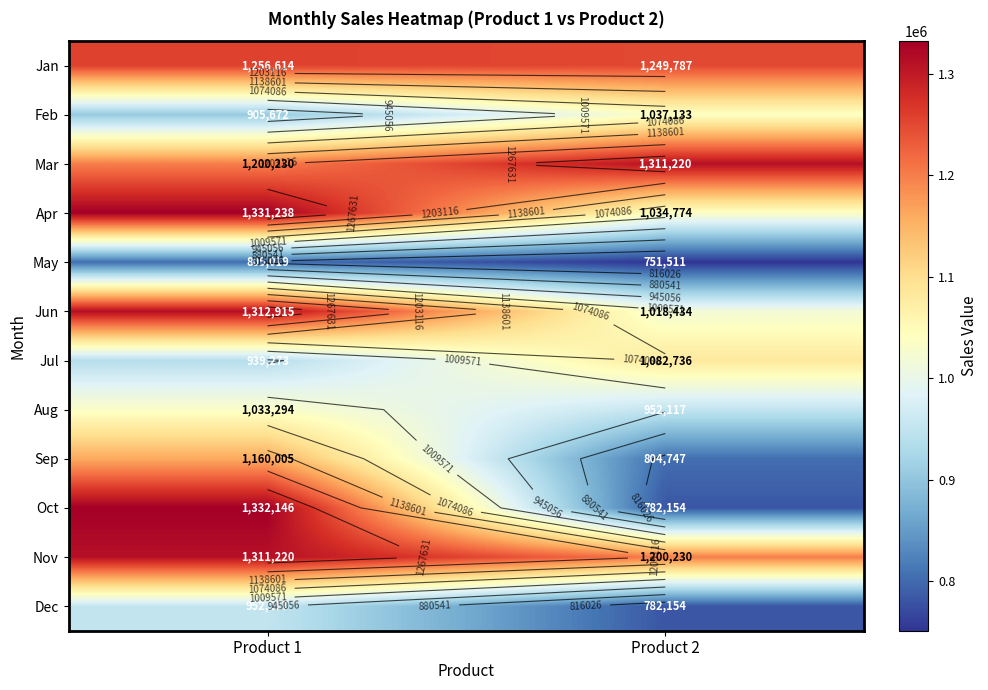

At which category is the sum across all series the highest?

Product 1